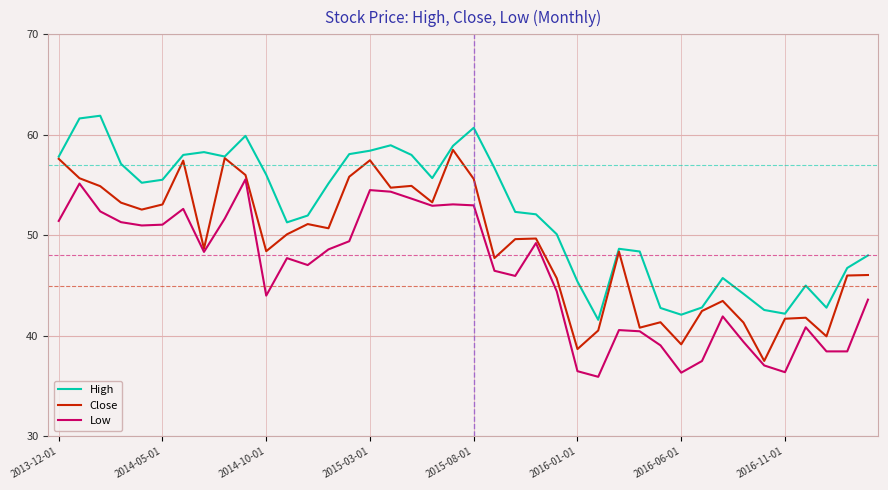

What is the lowest value of the High series?

41.6